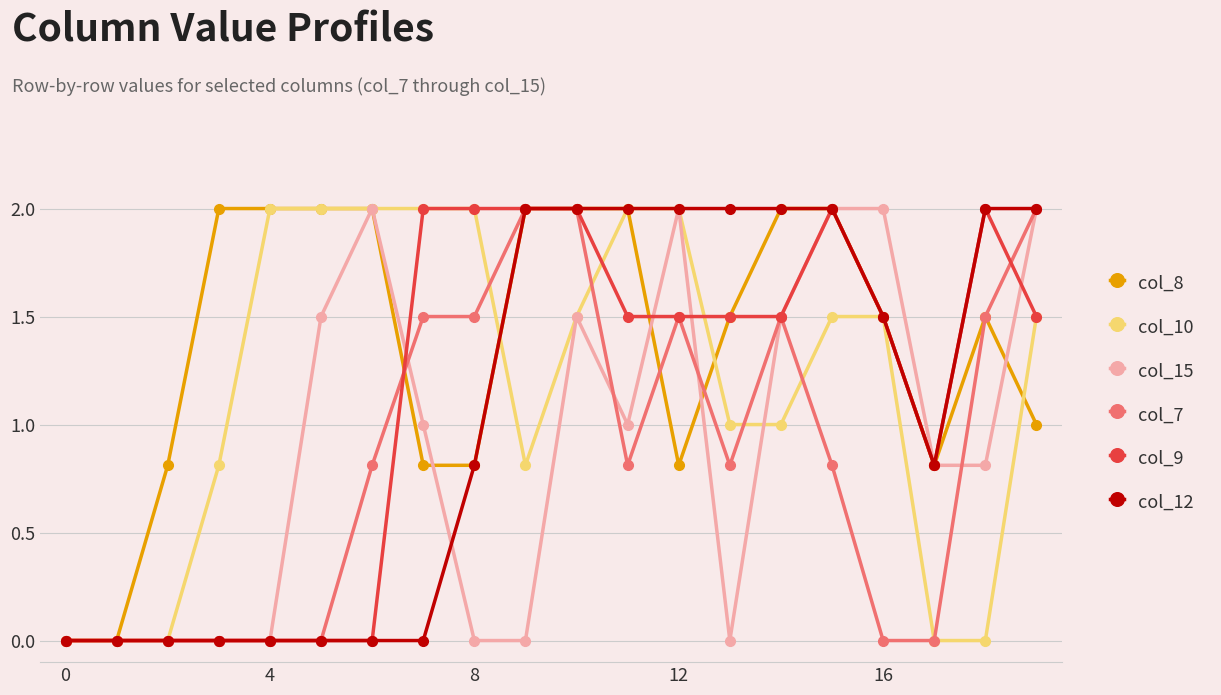

What is the value of the col_10 point at the 13th from the left?

2.0